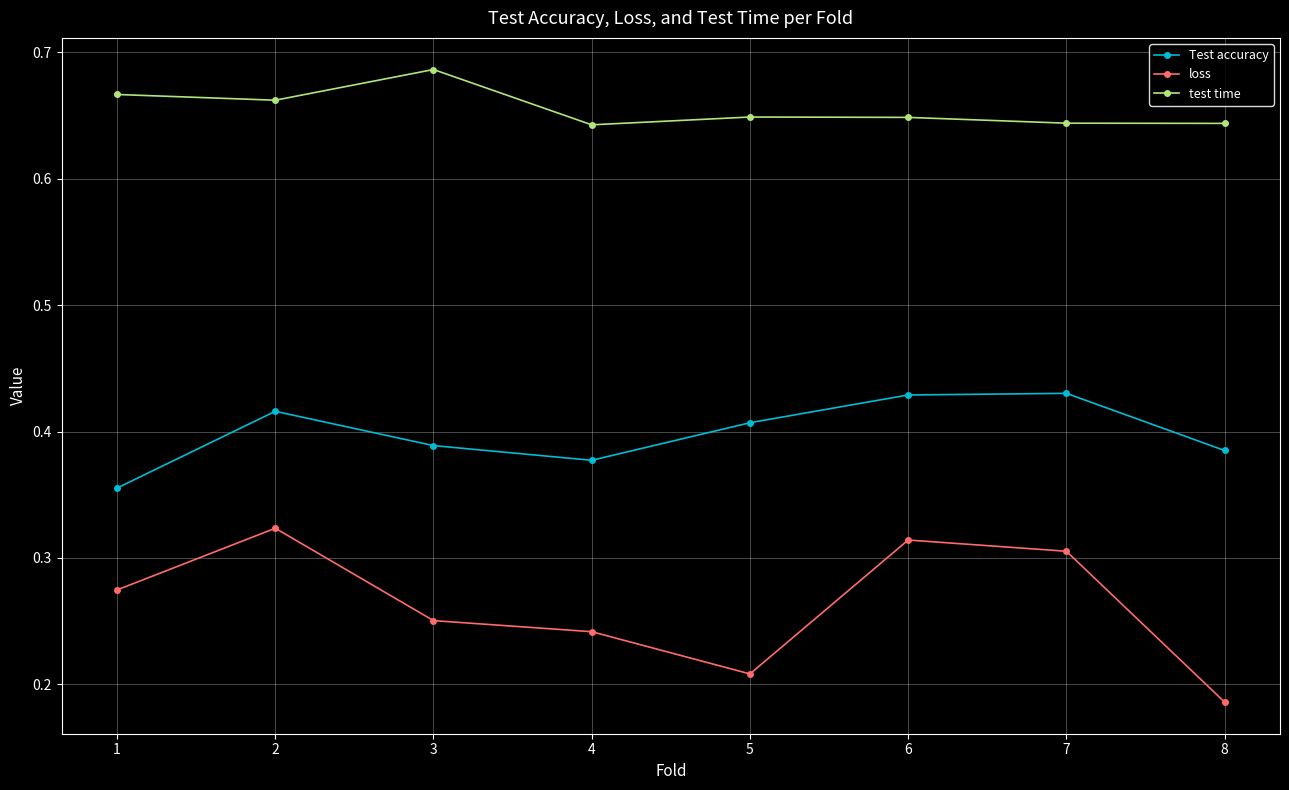

True or false: test time has more than 1 points higher than both neighbors.

True